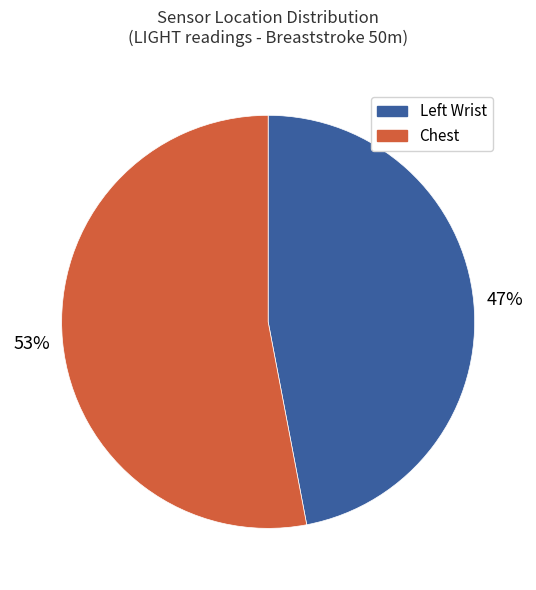

What is the largest slice in the pie chart?

Chest